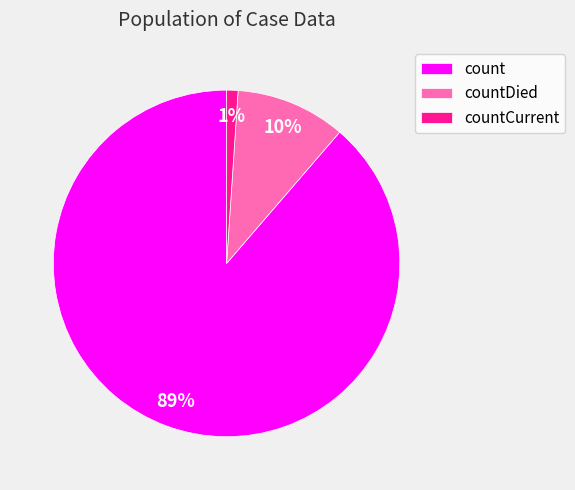

Which category has the biggest portion of the pie?

count